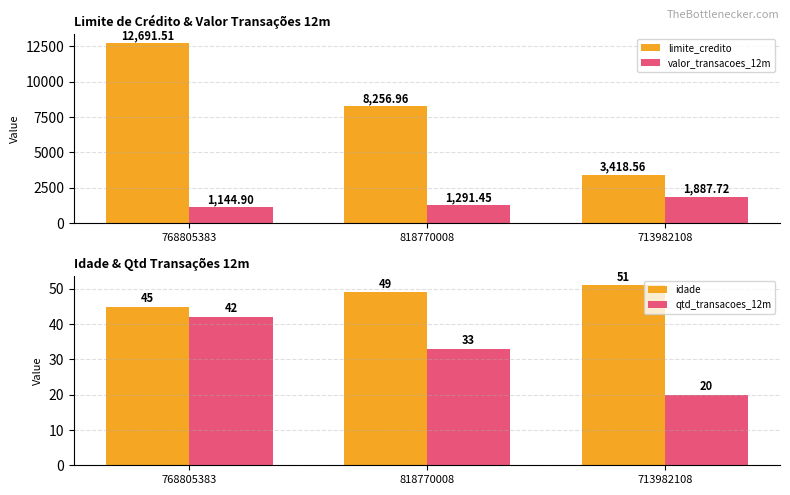

Where is idade nearest to the value 48?

818770008